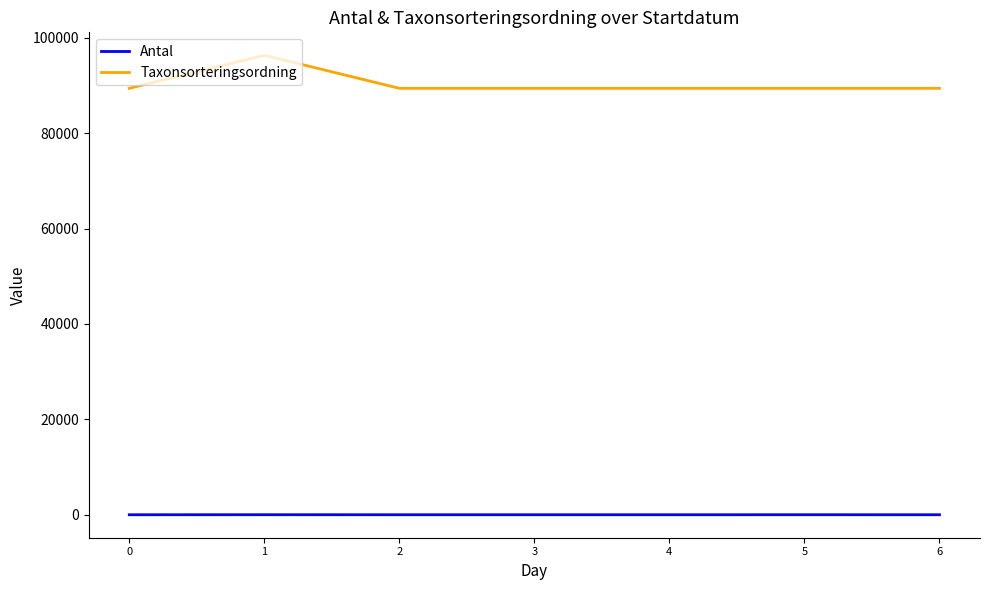

What is the maximum value shown in the chart?

96334